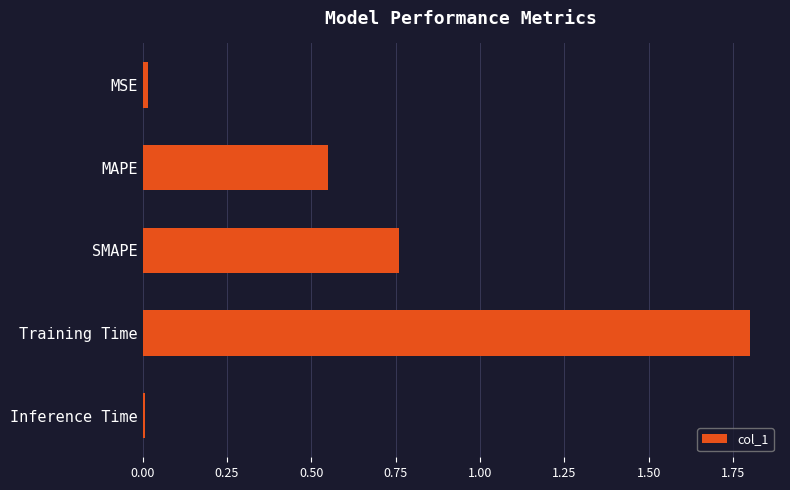

Between MSE and SMAPE, which is larger?

SMAPE